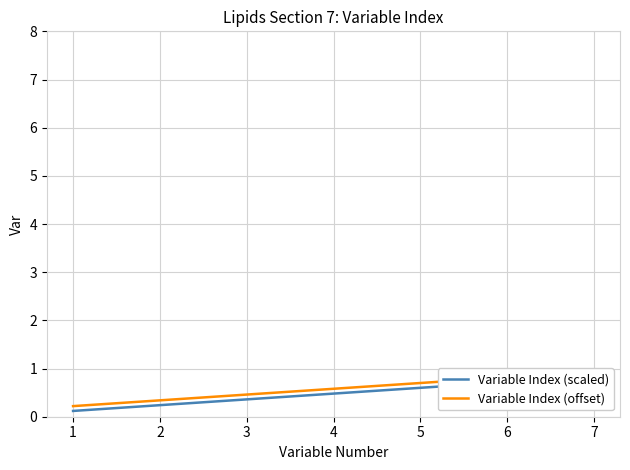

Which category has the highest value in the Variable Index (scaled) series?

7